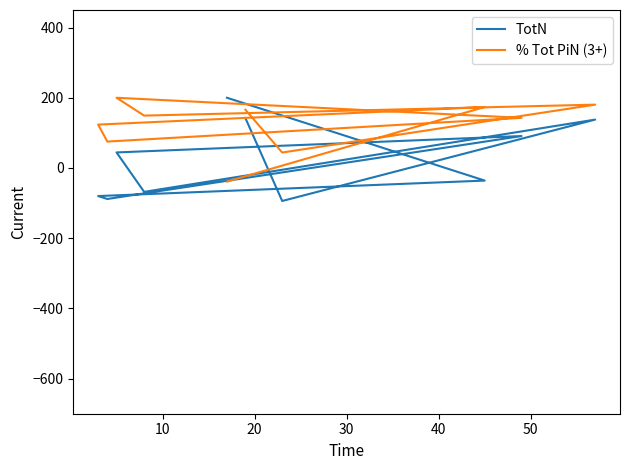

How many data points in TotN are above 44?

5